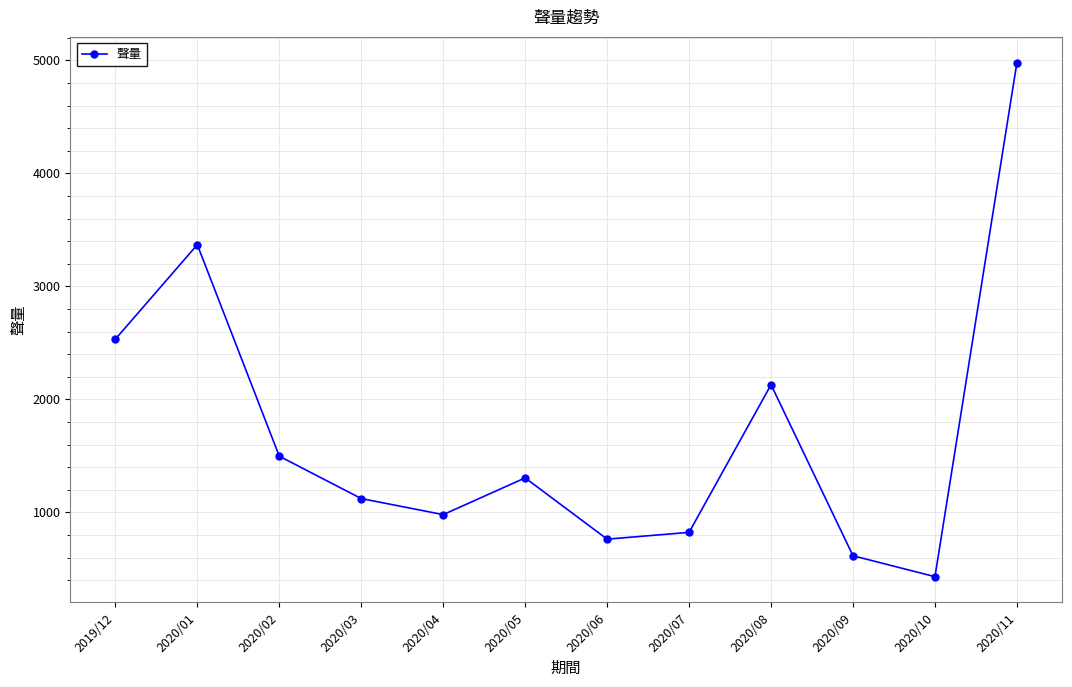

What position from the right is 2020/05?

7